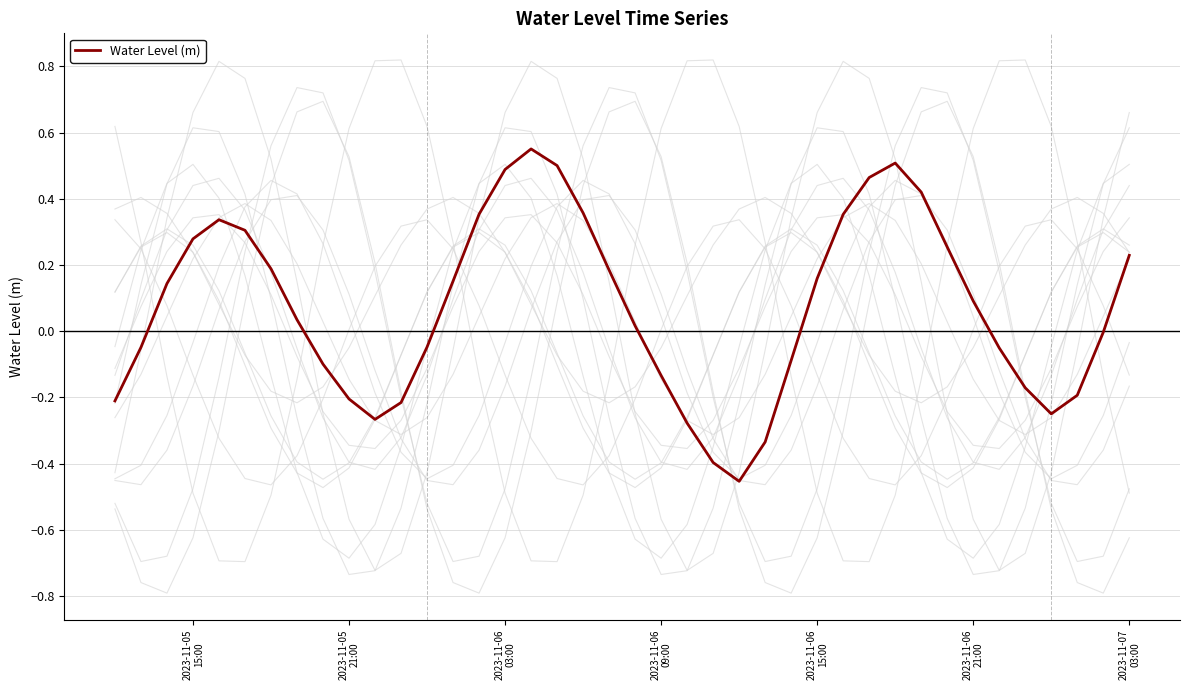

Reading left to right, transcribe all the data shown in this chart.

-0.2	-0.0	0.1	0.3	0.3	0.3	0.2	0.0	-0.1	-0.2	-0.3	-0.2	-0.0	0.2	0.4	0.5	0.6	0.5	0.4	0.2	0.0	-0.1	-0.3	-0.4	-0.5	-0.3	-0.1	0.2	0.4	0.5	0.5	0.4	0.3	0.1	-0.1	-0.2	-0.2	-0.2	-0.0	0.2